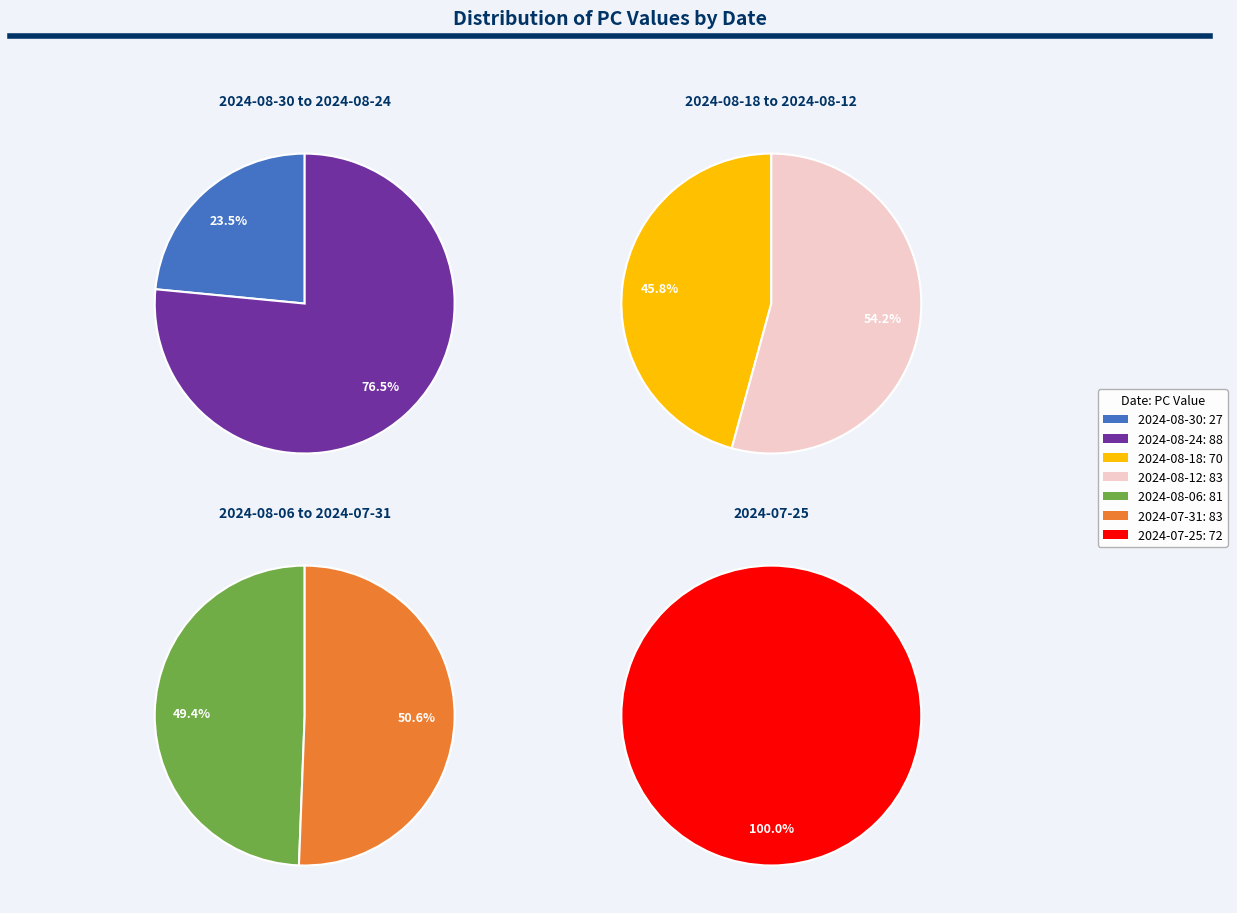

To the nearest percent, what is the combined percentage of 2024-08-24 and 2024-07-31?

34%